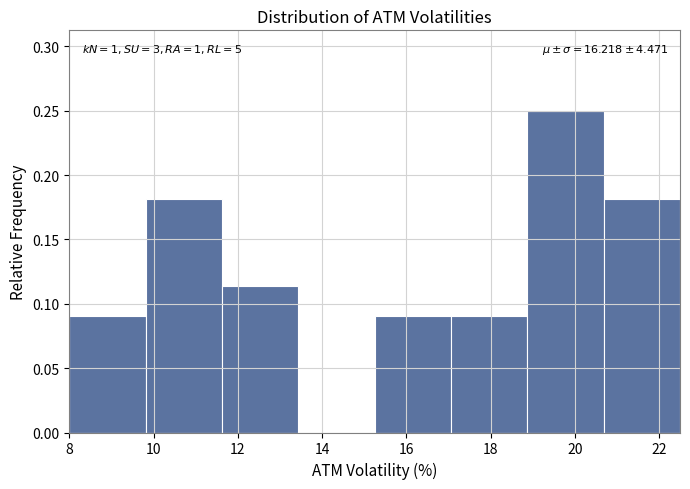

Over which range of the x-axis is the bar tallest?

18.8 to 20.6